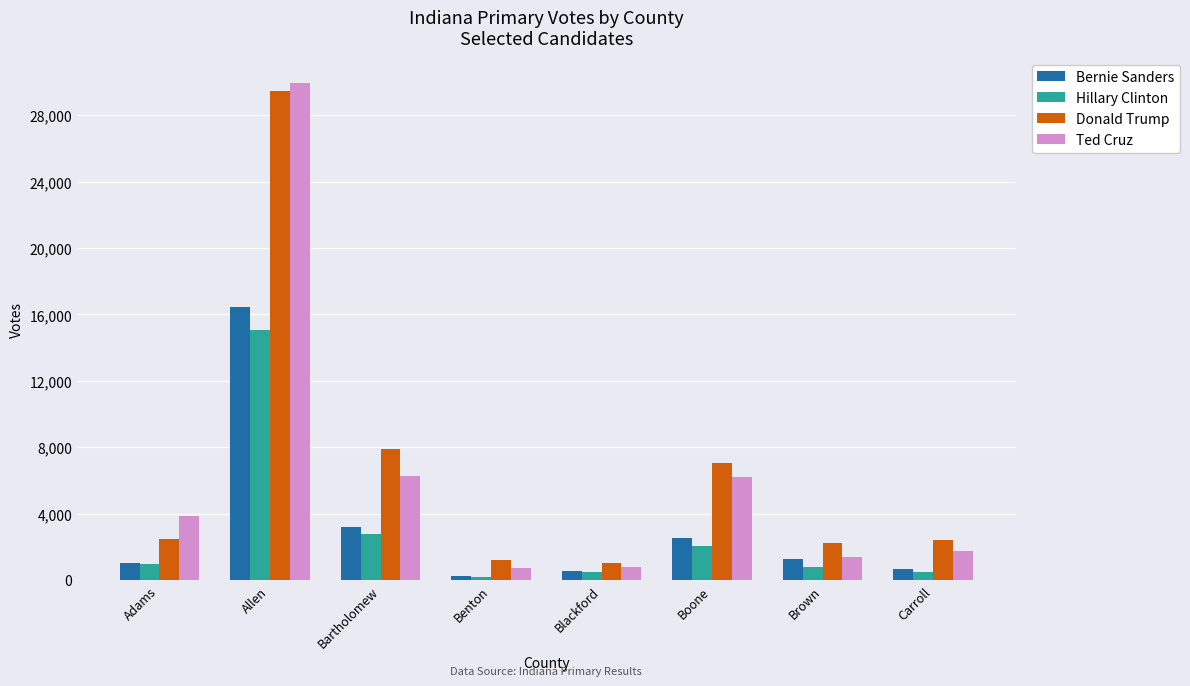

Does the chart contain any negative values?

No